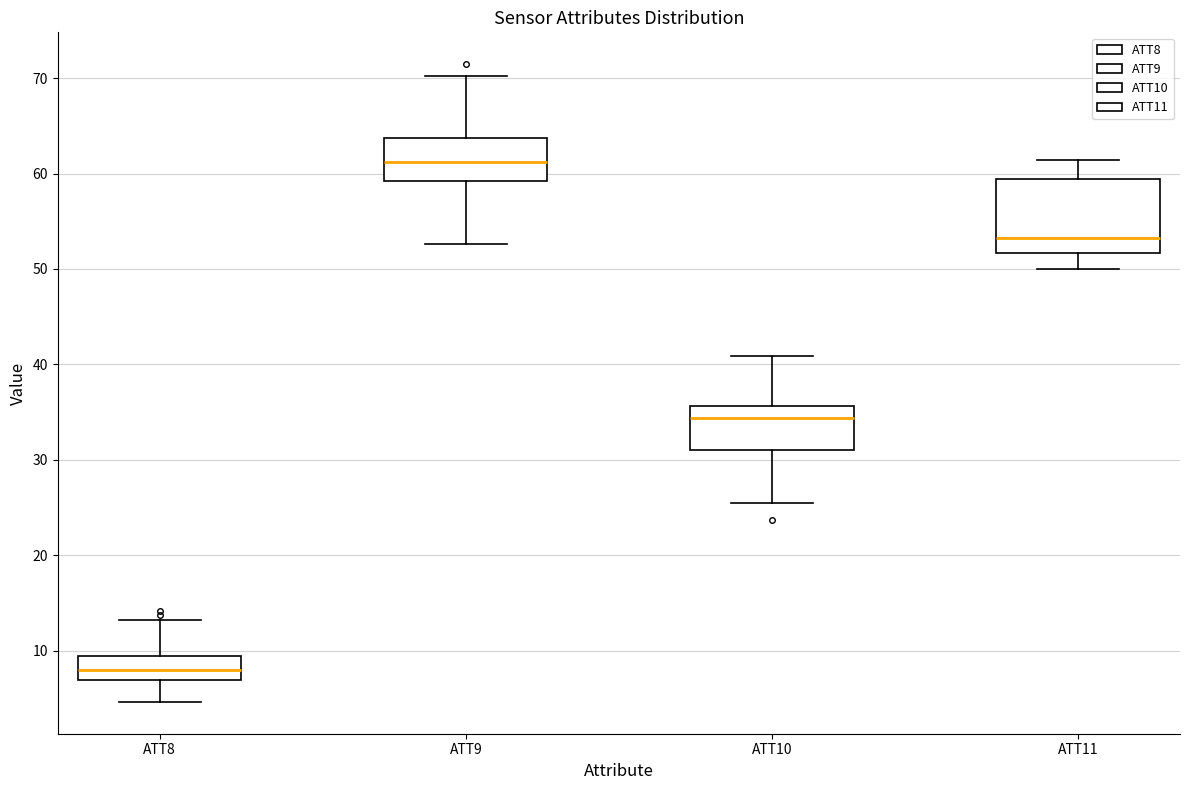

Comparing the boxes themselves (not the whiskers), which one is the tallest?

ATT11